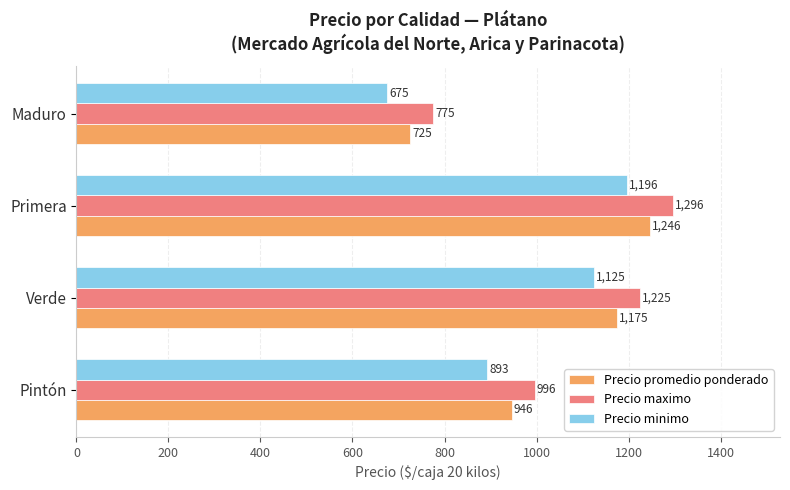

Rank the categories by Precio minimo value from highest to lowest.

Primera, Verde, Pintón, Maduro